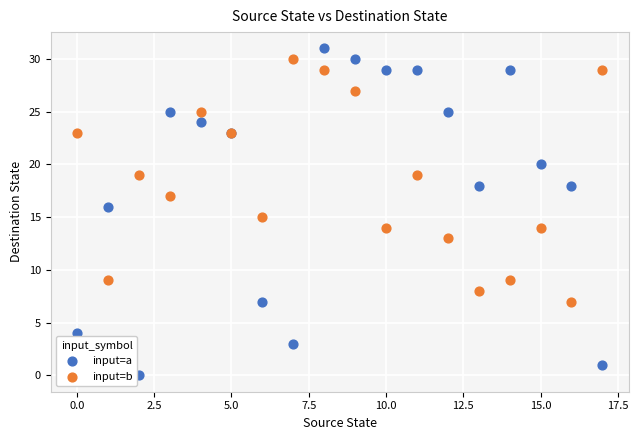

Which series has the largest Y range (max minus min)?

input=a